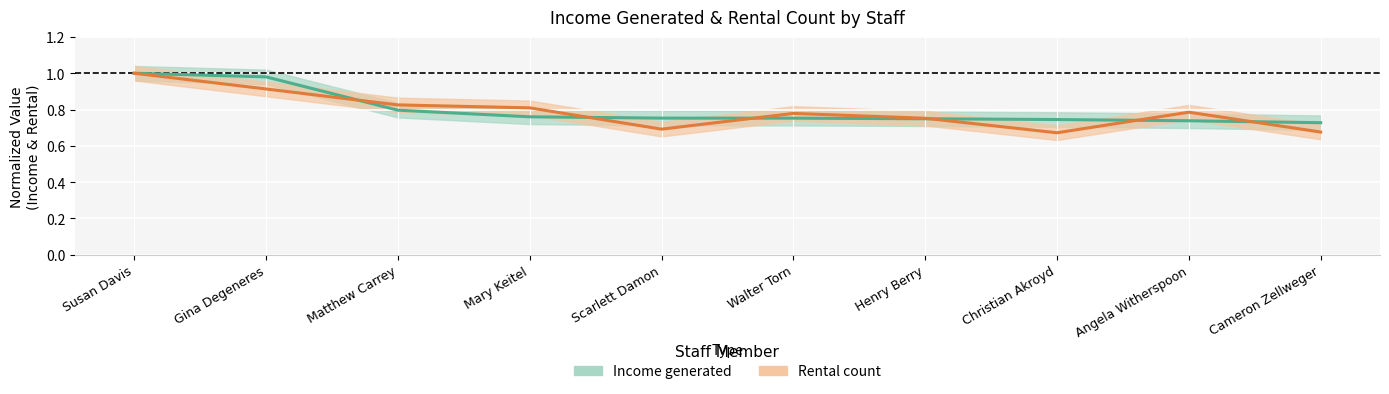

What position from the right is Christian Akroyd?

3